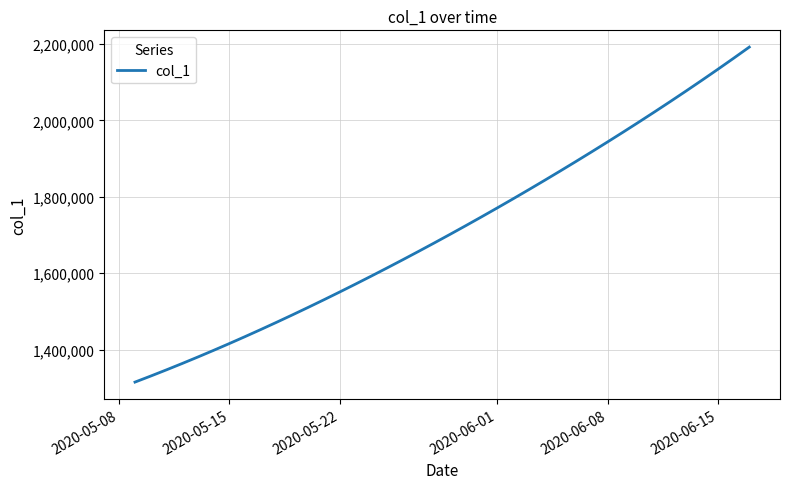

What is the greatest value displayed?

2192182.0